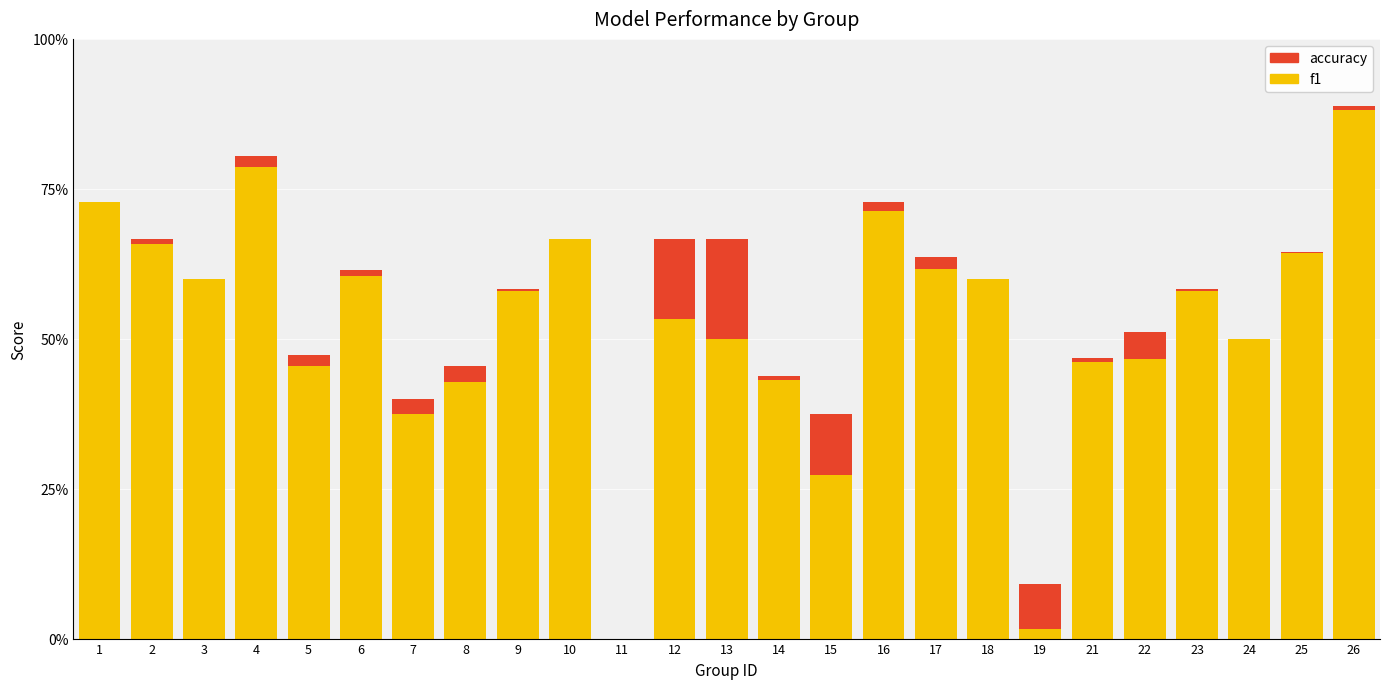

How many bars are there in total?

50